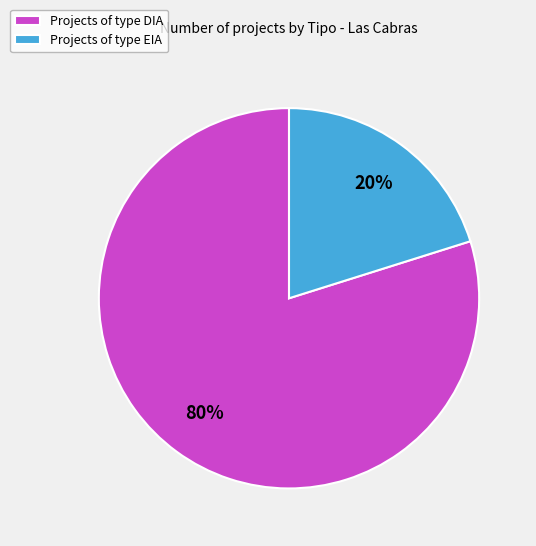

Which slice is the largest?

Projects of type DIA